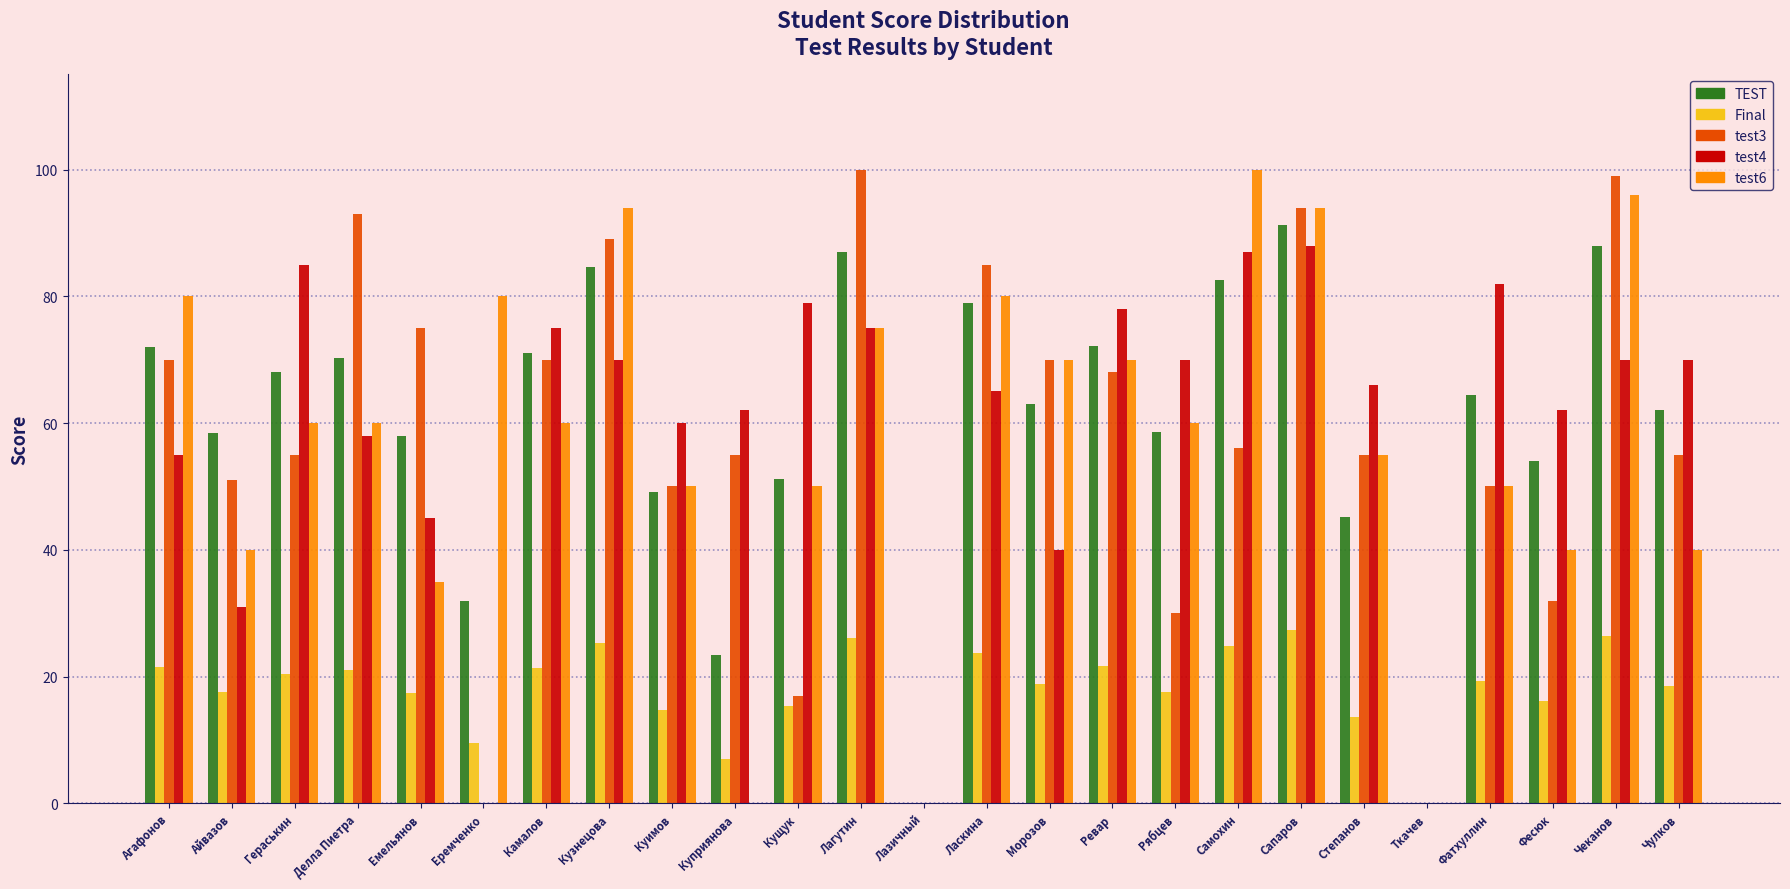

What is the approximate value of TEST at Самохин?

82.6